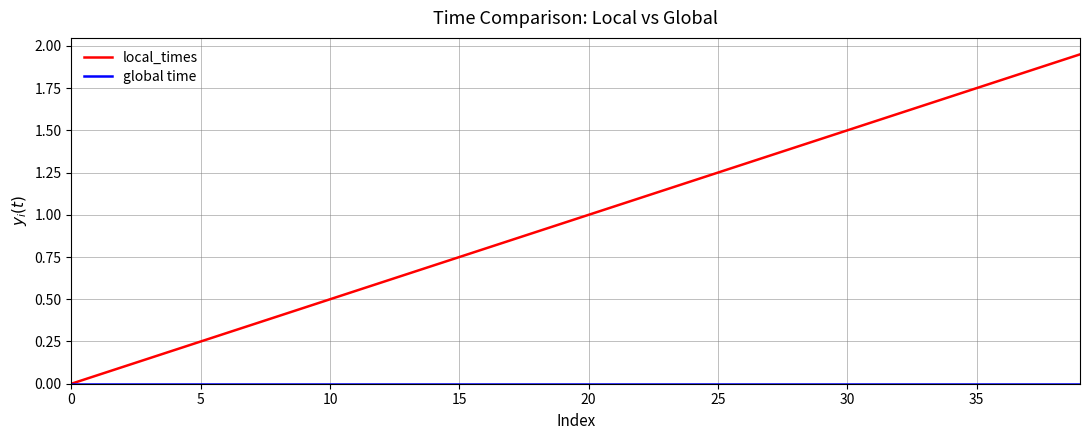

Does the chart have visible grid lines?

Yes